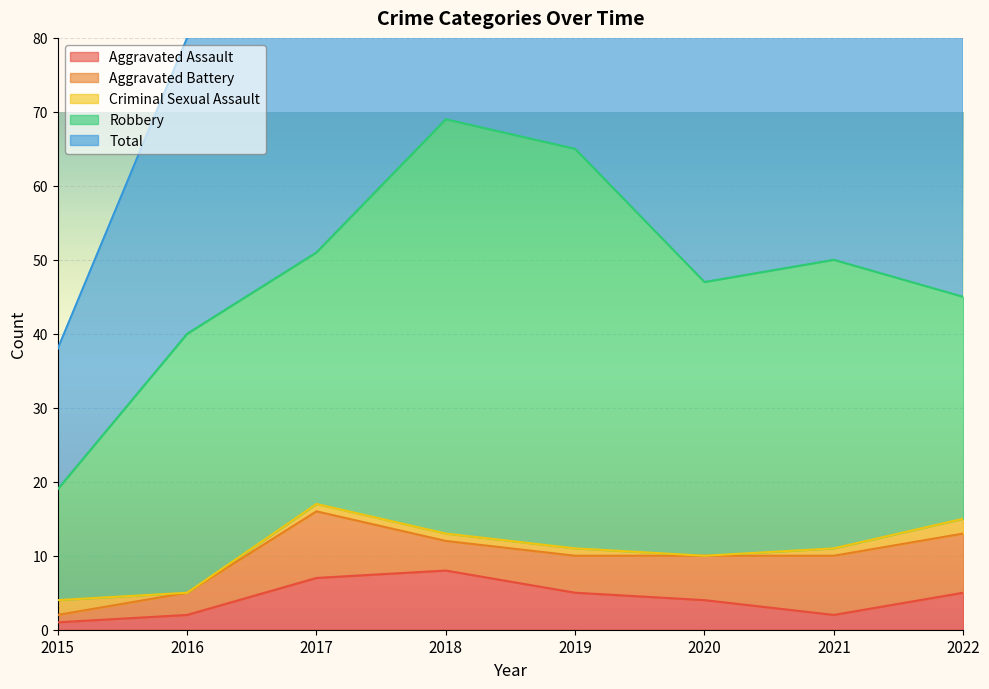

What is the value of the Robbery point at the 4th from the left?

56